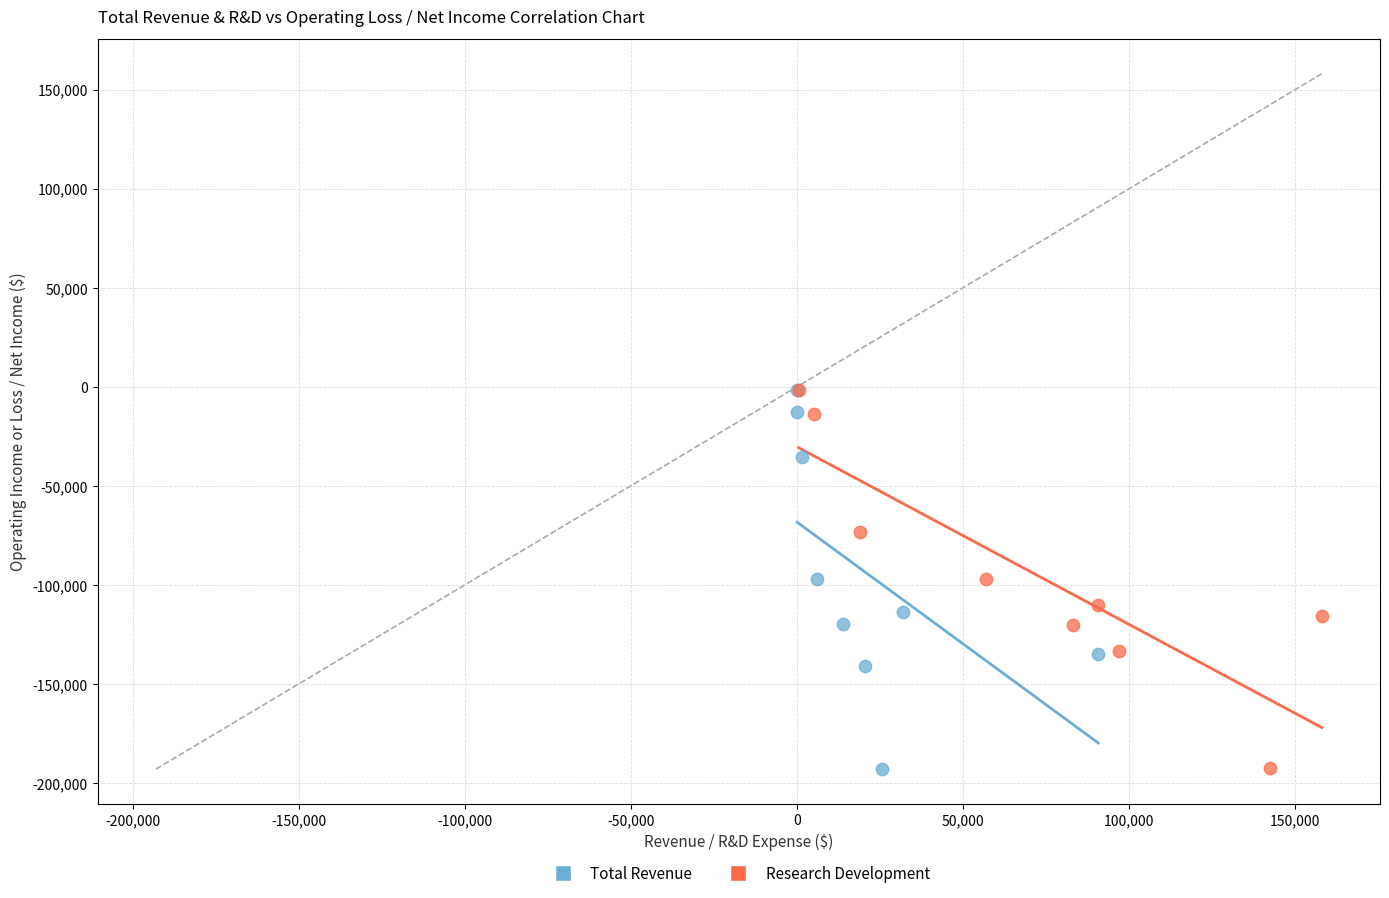

Which series has the largest Y range (max minus min)?

Total Revenue